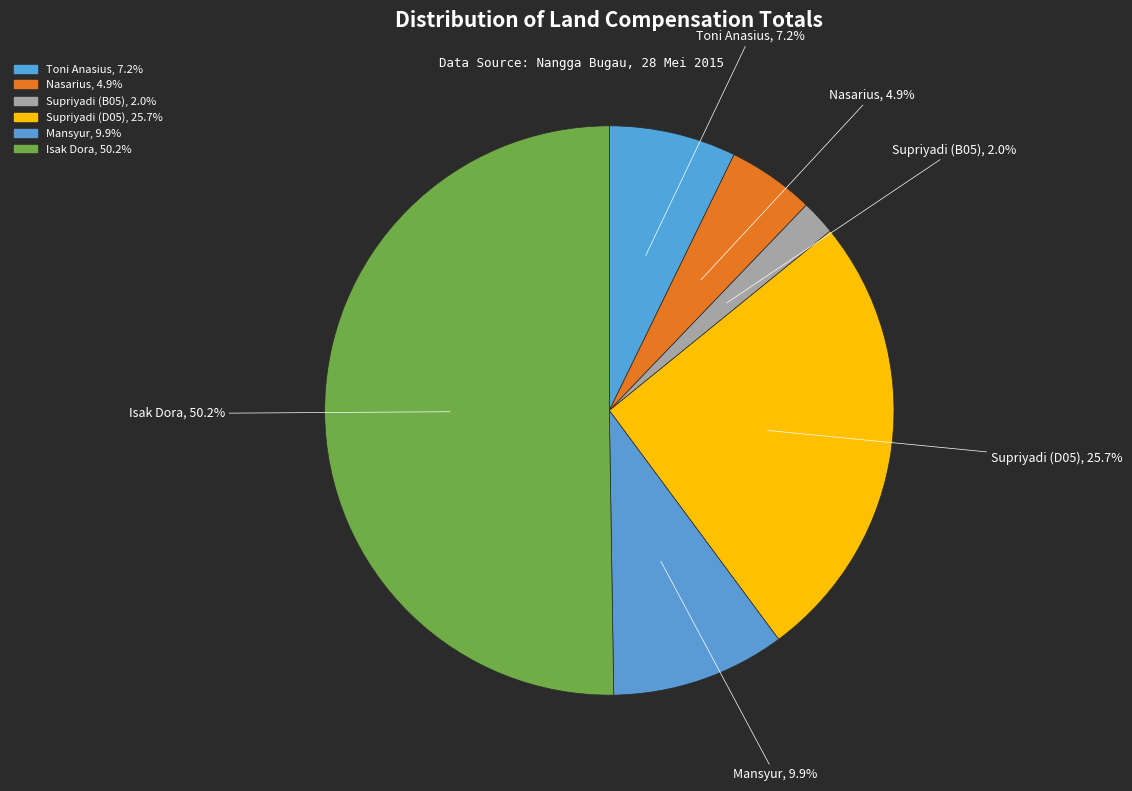

What is the smallest slice in the pie chart?

Supriyadi (B05)